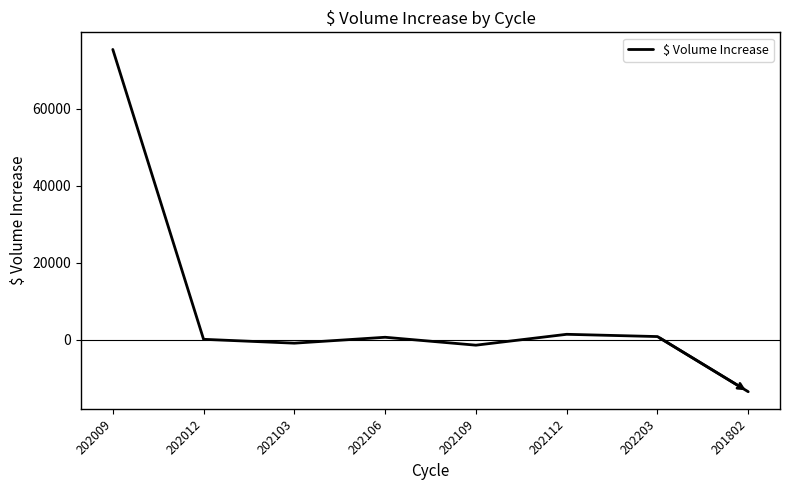

What is the maximum value shown in the chart?

75488.0